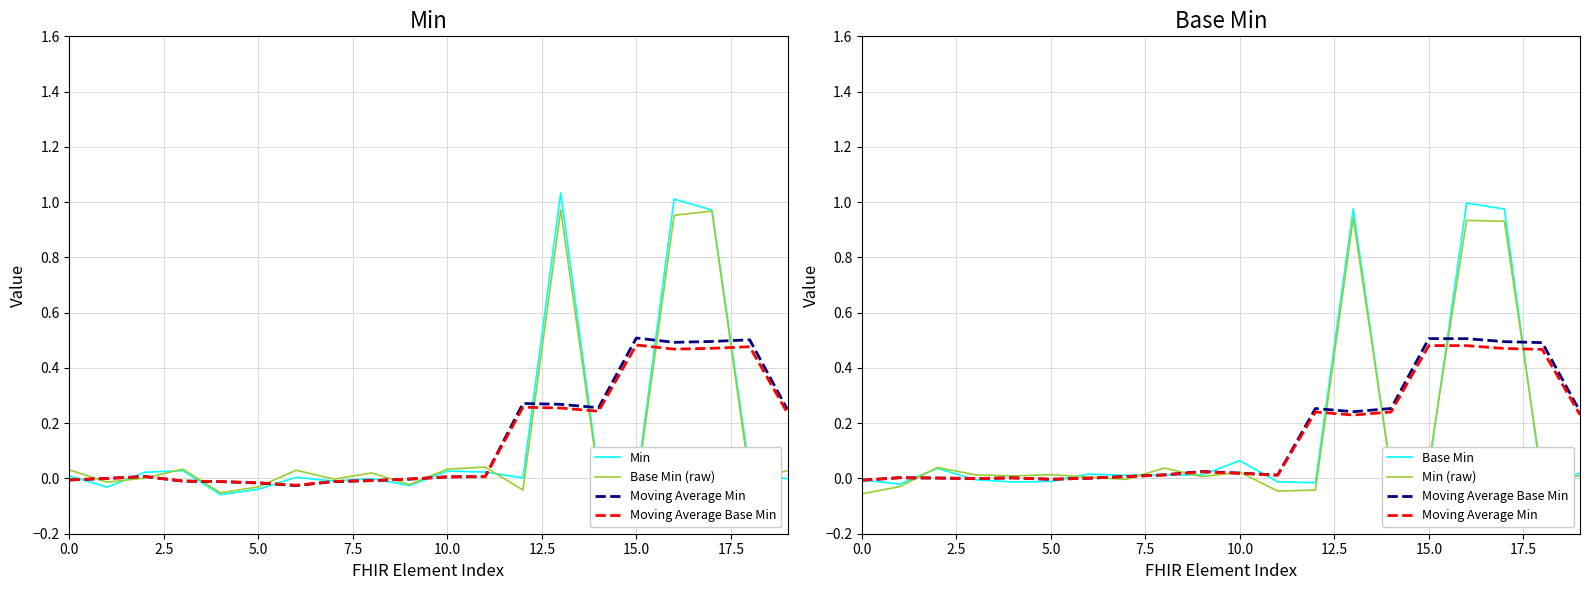

Which series has the widest spread of values?

Min